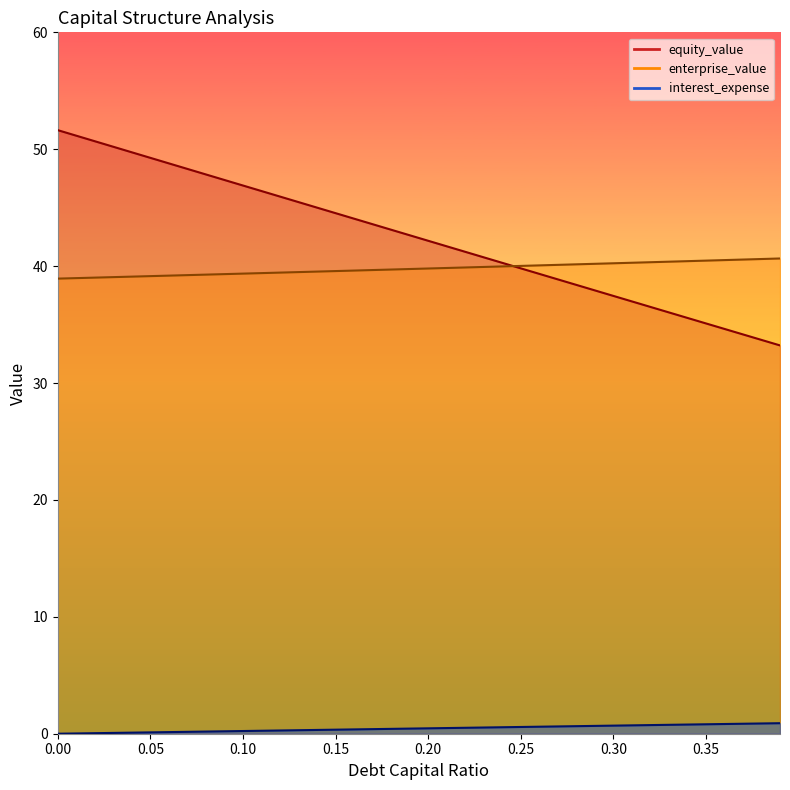

Reading right to left, what are all the values shown in this chart?

debt_capital: 0.39=0.9	0.38=0.9	0.37=0.9	0.36=0.8	0.35=0.8	0.34=0.8	0.33=0.8	0.32=0.7	0.31=0.7	0.3=0.7	0.29=0.7	0.28=0.6	0.27=0.6	0.26=0.6	0.25=0.6	0.24=0.6	0.23=0.5	0.22=0.5	0.21=0.5	0.2=0.5	0.19=0.4	0.18=0.4	0.17=0.4	0.16=0.4	0.15=0.3	0.14=0.3	0.13=0.3	0.12=0.3	0.11=0.3	0.1=0.2	0.09=0.2	0.08=0.2	0.07=0.2	0.06=0.1	0.05=0.1	0.04=0.1	0.03=0.1	0.02=0.0	0.01=0.0	0=0.0
equity_value: 0.39=33.2	0.38=33.7	0.37=34.2	0.36=34.6	0.35=35.1	0.34=35.6	0.33=36.0	0.32=36.5	0.31=37.0	0.3=37.5	0.29=37.9	0.28=38.4	0.27=38.9	0.26=39.3	0.25=39.8	0.24=40.3	0.23=40.8	0.22=41.2	0.21=41.7	0.2=42.2	0.19=42.6	0.18=43.1	0.17=43.6	0.16=44.1	0.15=44.5	0.14=45.0	0.13=45.5	0.12=46.0	0.11=46.4	0.1=46.9	0.09=47.4	0.08=47.8	0.07=48.3	0.06=48.8	0.05=49.3	0.04=49.7	0.03=50.2	0.02=50.7	0.01=51.2	0=51.6
enterprise_value: 0.39=40.7	0.38=40.6	0.37=40.6	0.36=40.5	0.35=40.5	0.34=40.4	0.33=40.4	0.32=40.3	0.31=40.3	0.3=40.2	0.29=40.2	0.28=40.2	0.27=40.1	0.26=40.1	0.25=40.0	0.24=40.0	0.23=39.9	0.22=39.9	0.21=39.8	0.2=39.8	0.19=39.8	0.18=39.7	0.17=39.7	0.16=39.6	0.15=39.6	0.14=39.5	0.13=39.5	0.12=39.4	0.11=39.4	0.1=39.4	0.09=39.3	0.08=39.3	0.07=39.2	0.06=39.2	0.05=39.1	0.04=39.1	0.03=39.1	0.02=39.0	0.01=39.0	0=38.9